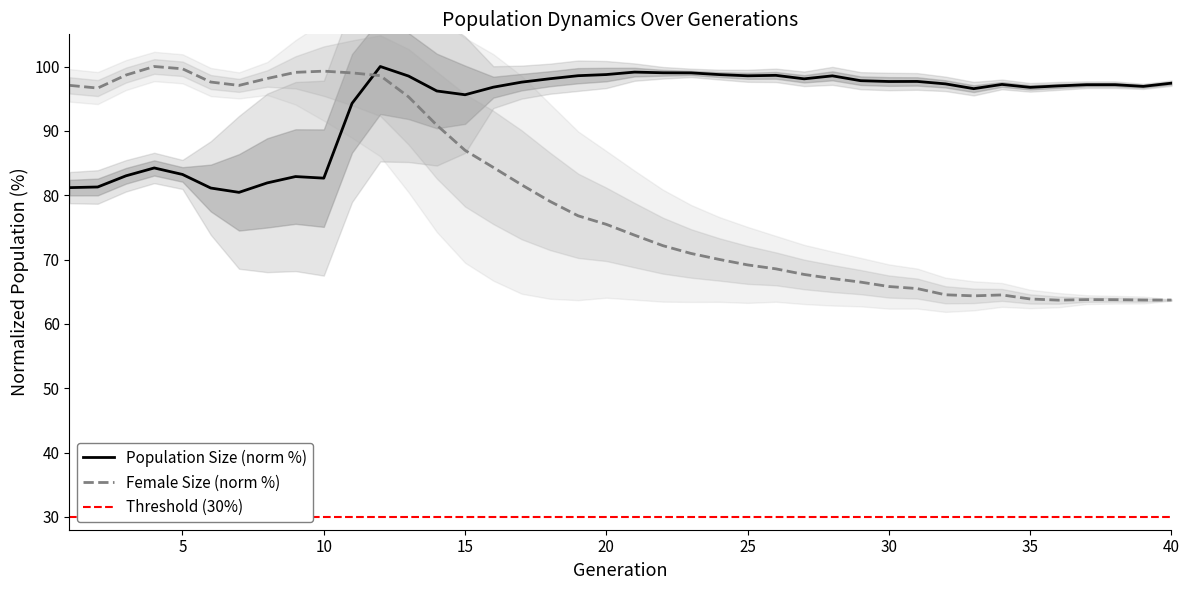

How many intersections are there between Female Size (norm %) and Population Size (norm %)?

1